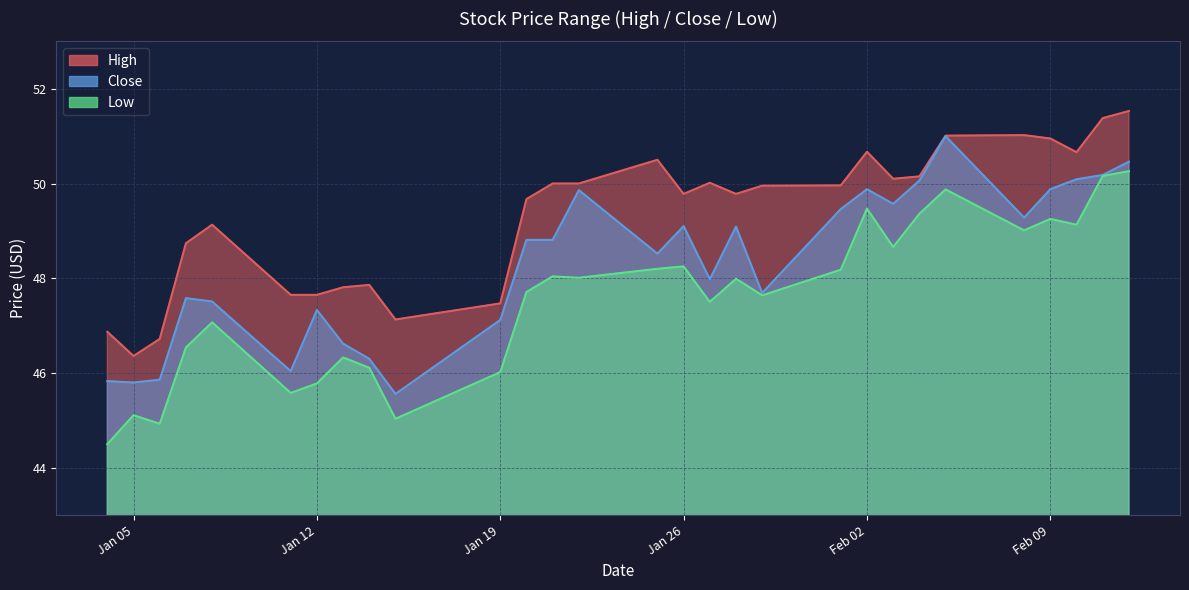

List the labels in order of Close value, smallest first.

2021-01-15, 2021-01-05, 2021-01-04, 2021-01-06, 2021-01-11, 2021-01-14, 2021-01-13, 2021-01-19, 2021-01-12, 2021-01-08, 2021-01-07, 2021-01-29, 2021-01-27, 2021-01-25, 2021-01-20, 2021-01-21, 2021-01-28, 2021-01-26, 2021-02-08, 2021-02-01, 2021-02-03, 2021-01-22, 2021-02-02, 2021-02-09, 2021-02-04, 2021-02-10, 2021-02-11, 2021-02-12, 2021-02-05